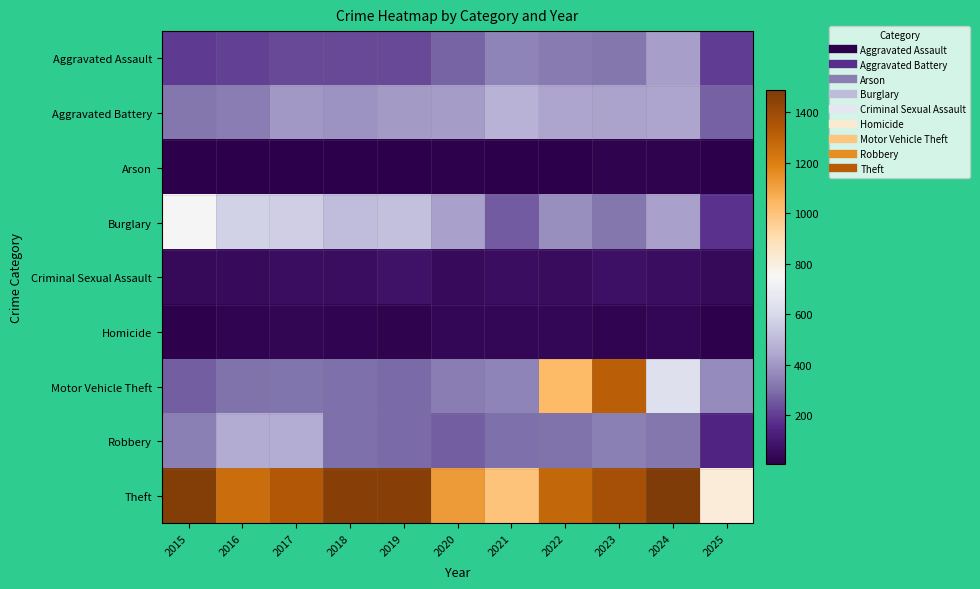

Rank the series at 2019 from lowest to highest value.

Arson, Homicide, Criminal Sexual Assault, Aggravated Assault, Robbery, Motor Vehicle Theft, Aggravated Battery, Burglary, Theft